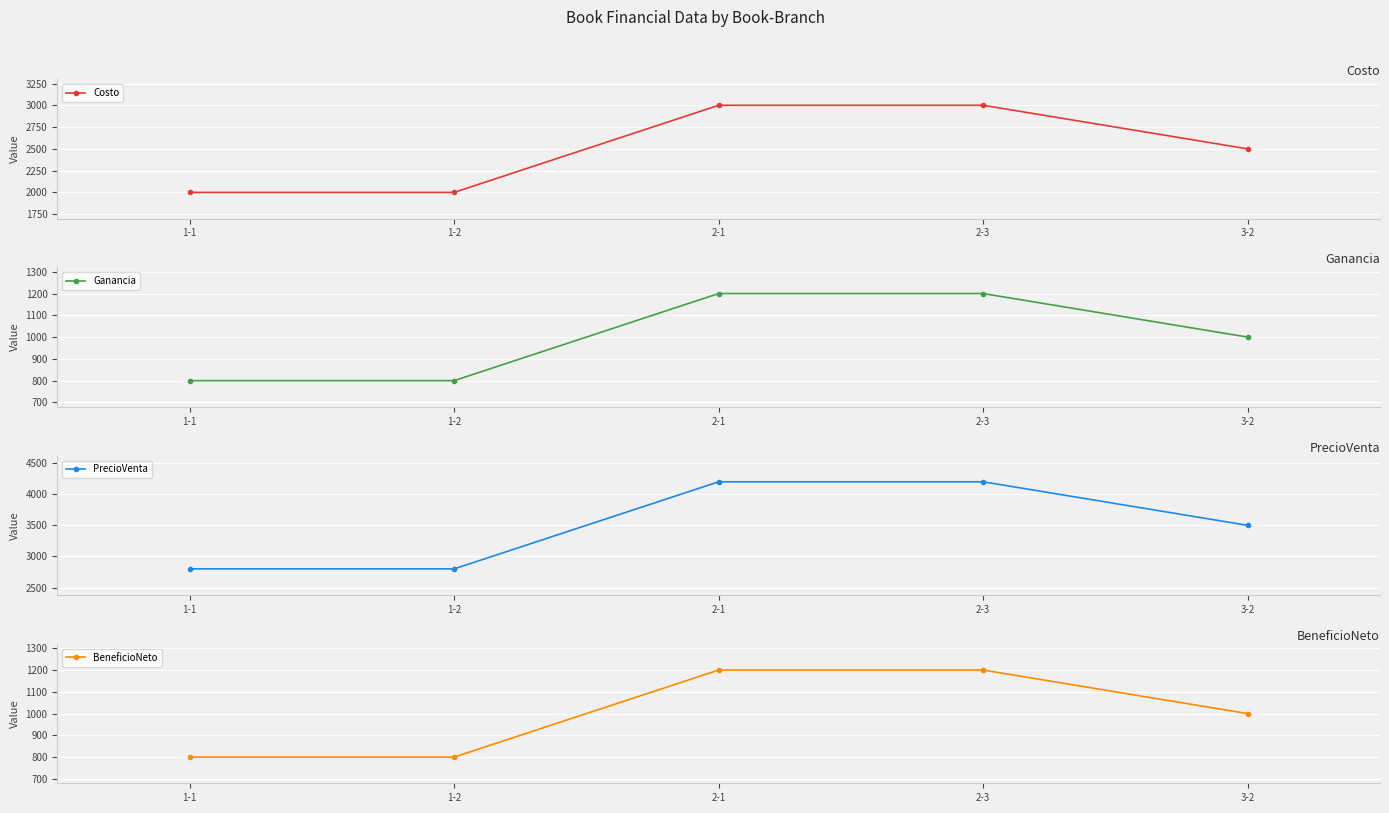

Where does the Ganancia series first go above 1000?

2-1